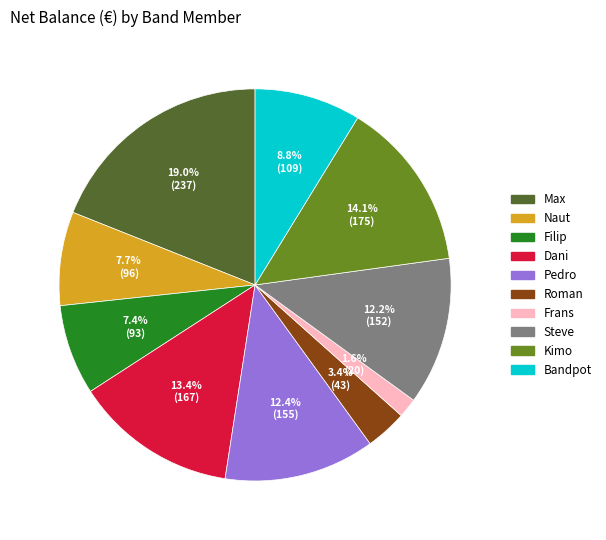

Does Bandpot account for over 50% of the chart?

No